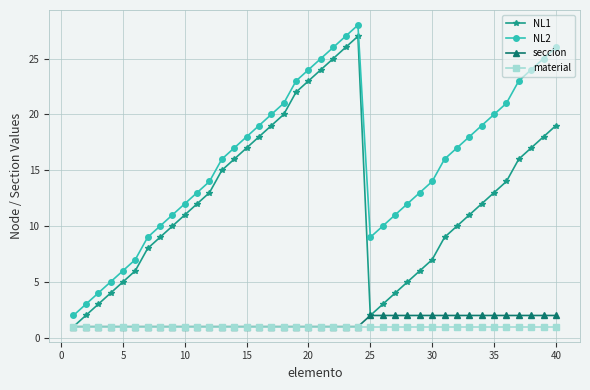

Which series has the largest total across all categories?

NL2